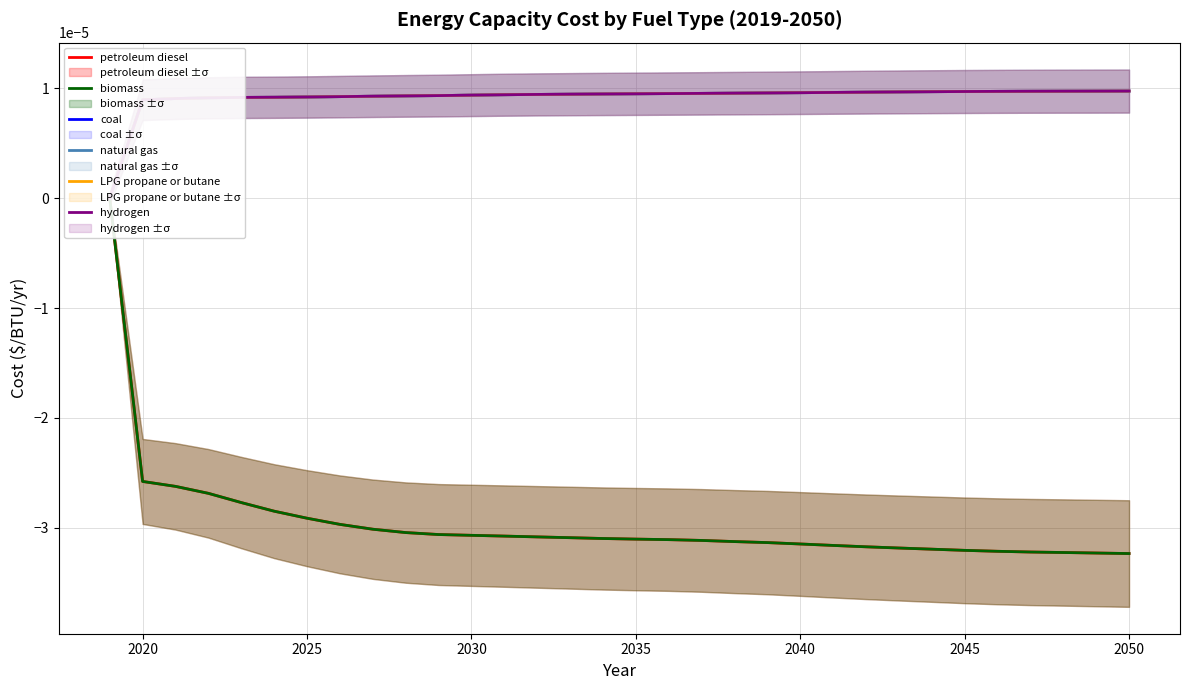

Which category has the highest value in the LPG propane or butane series?

2050